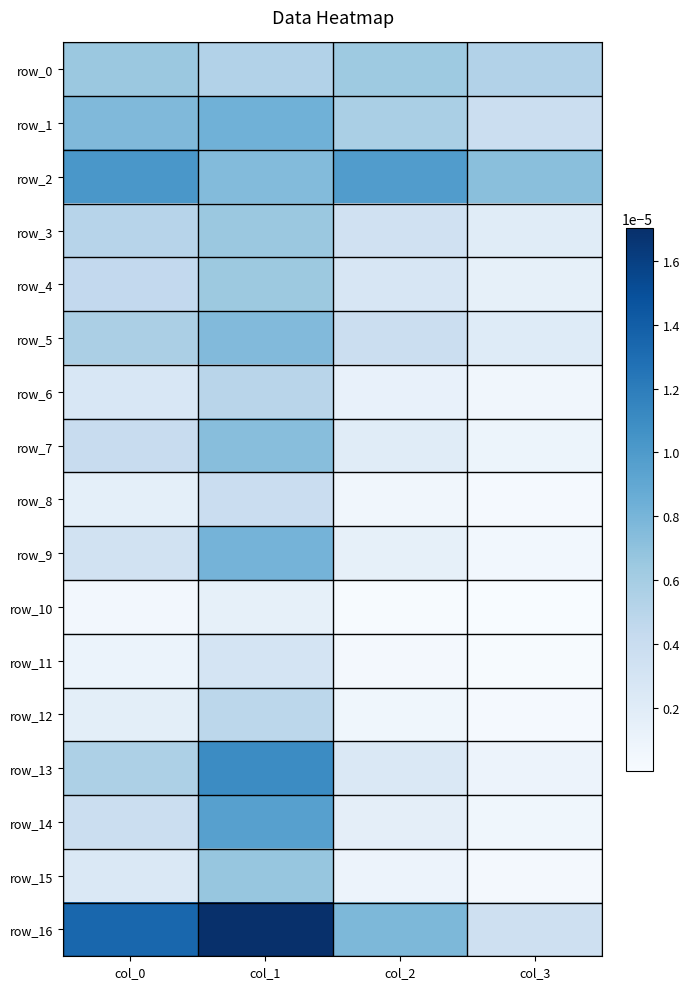

Which category has the highest value in the row_10 series?

col_1